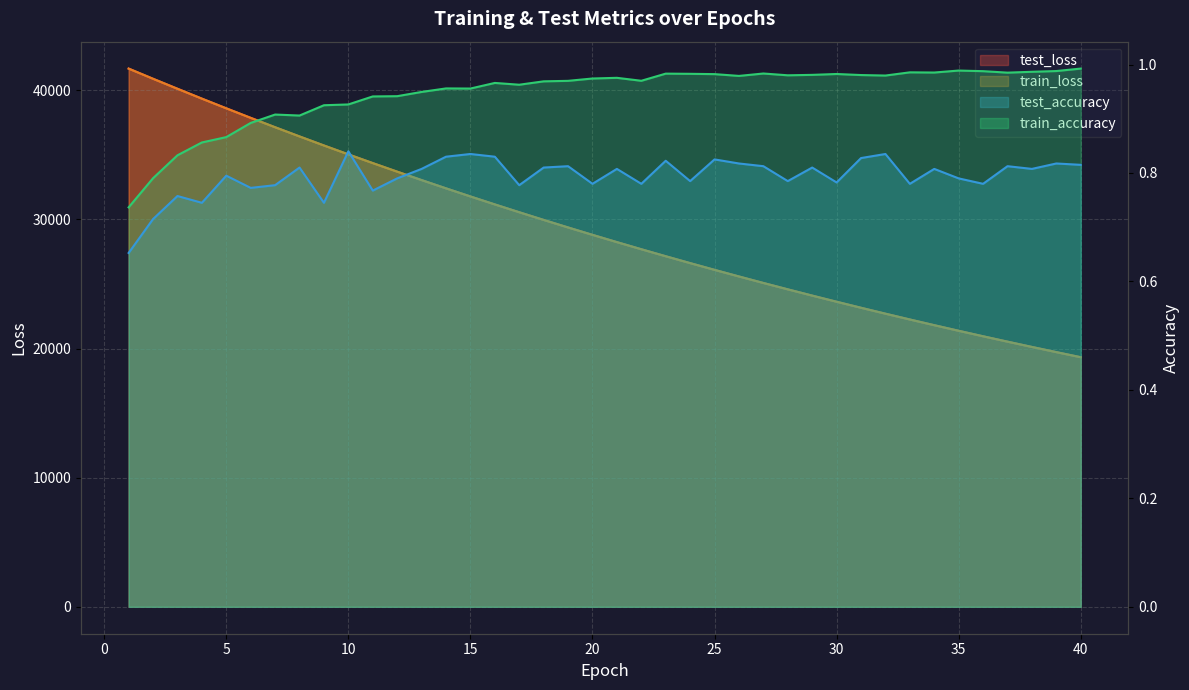

The value of train_loss at 8 is 36424.4. True or false?

True